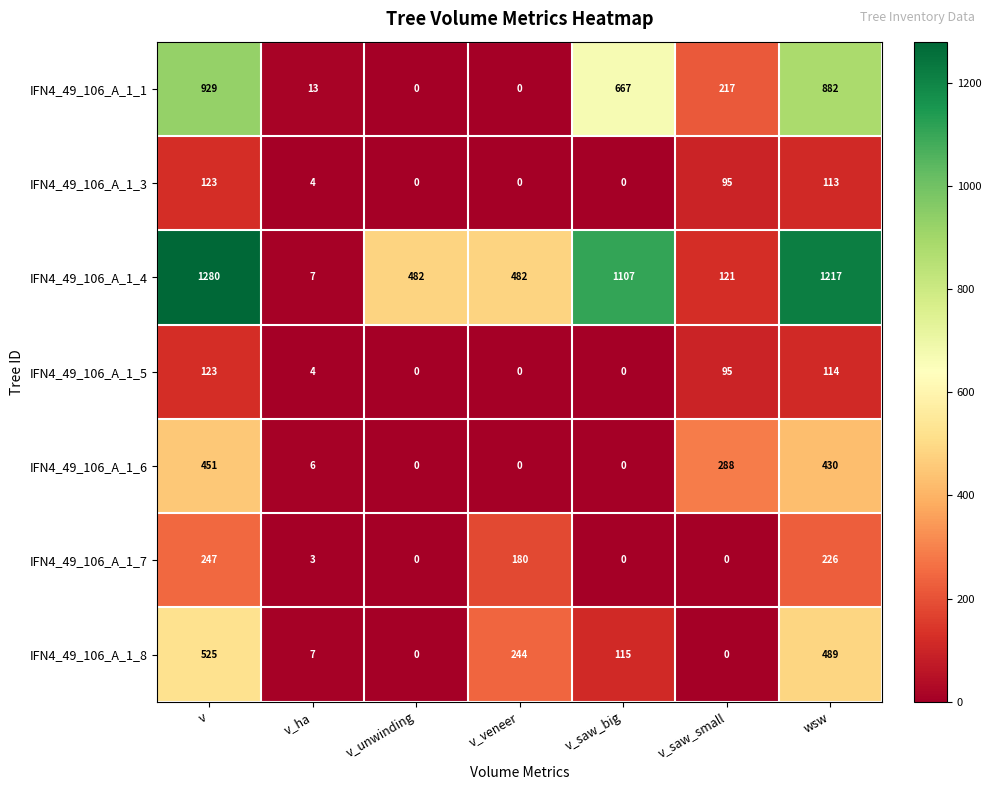

What is the average value of the IFN4_49_106_A_1_1 series?

387